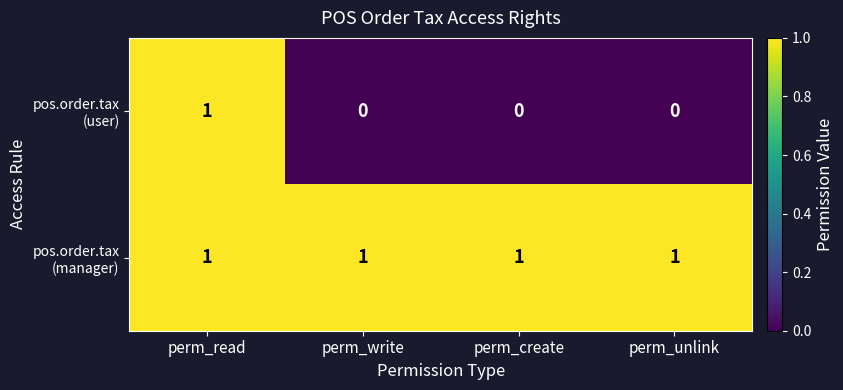

At how many categories does at least one series exceed 0?

4